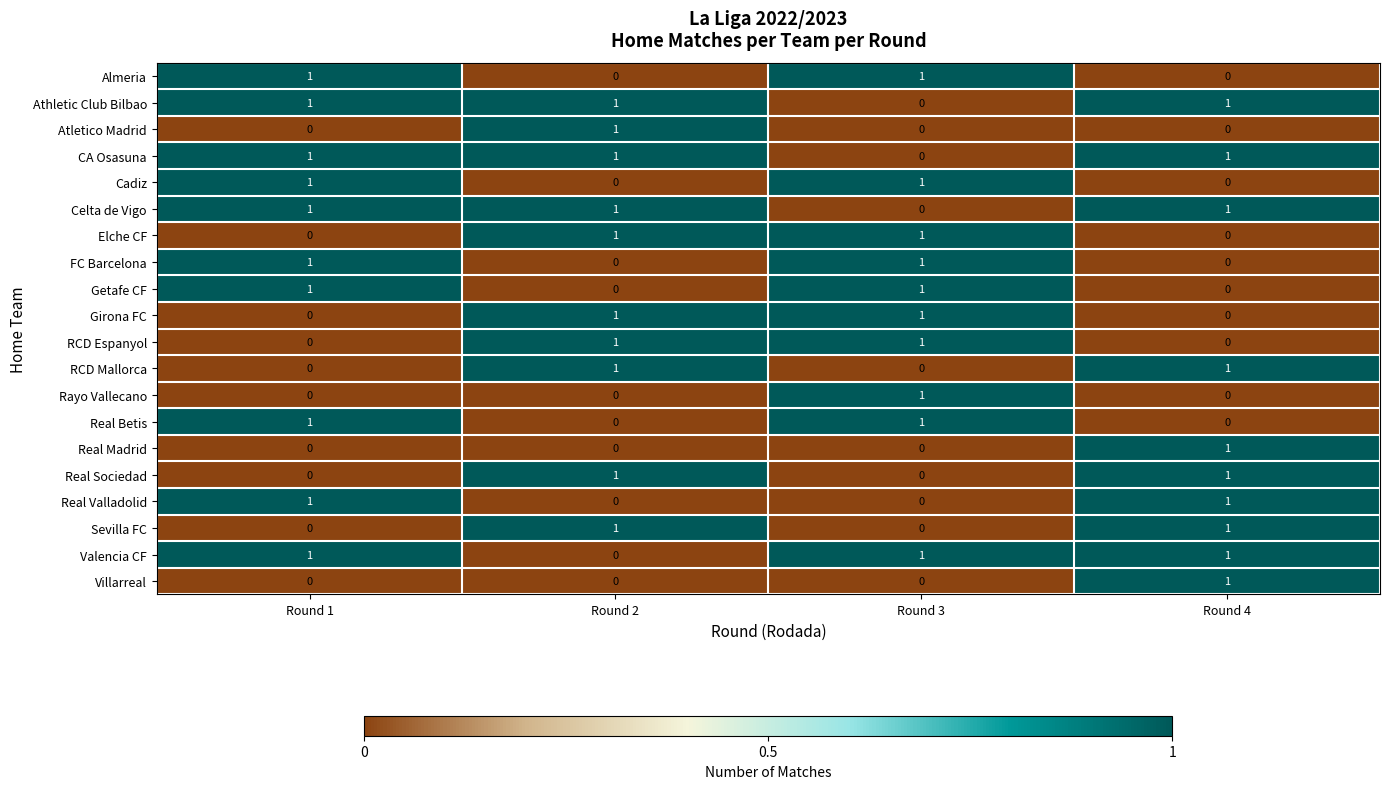

At how many categories does at least one series exceed 0?

4